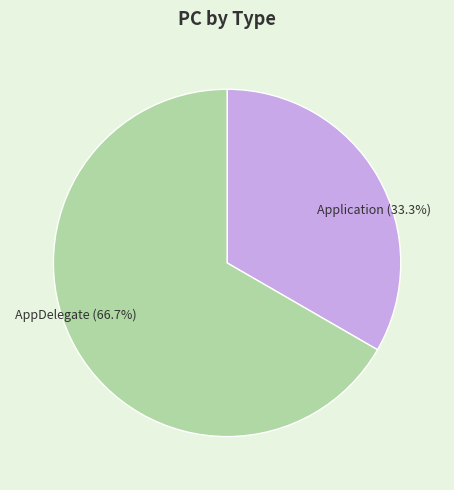

Is it true that AppDelegate is 67% of the pie?

True